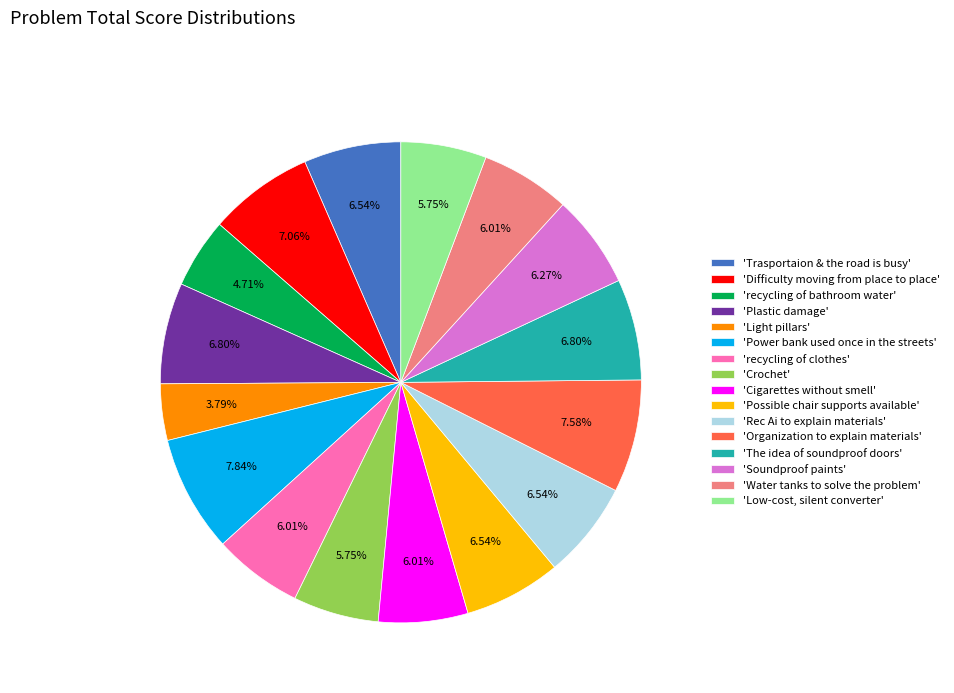

How many slices are in this pie chart?

16